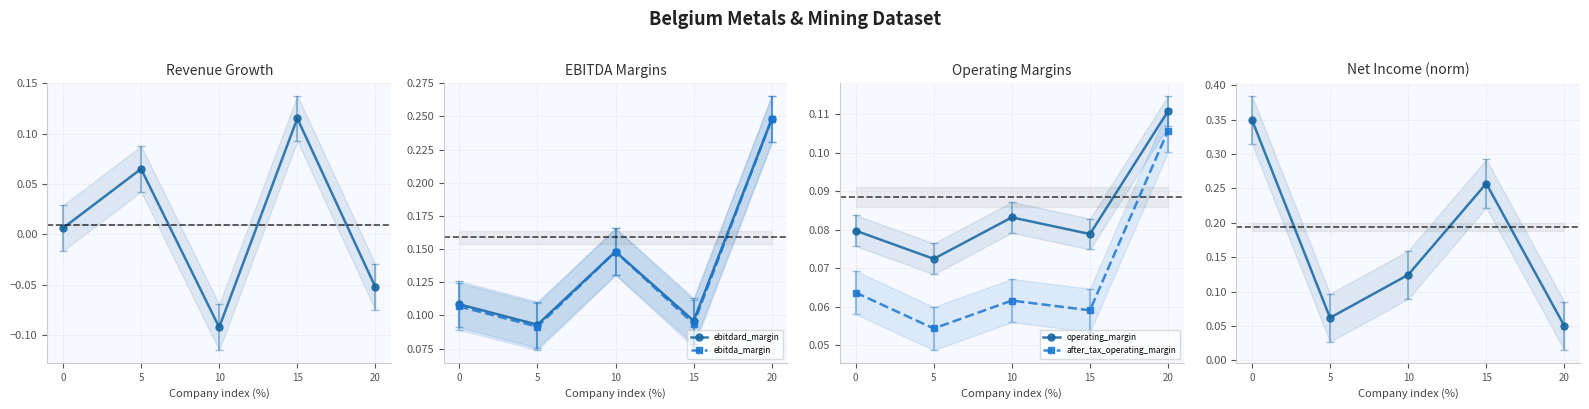

Where is ebitda_margin nearest to the value 0?

5